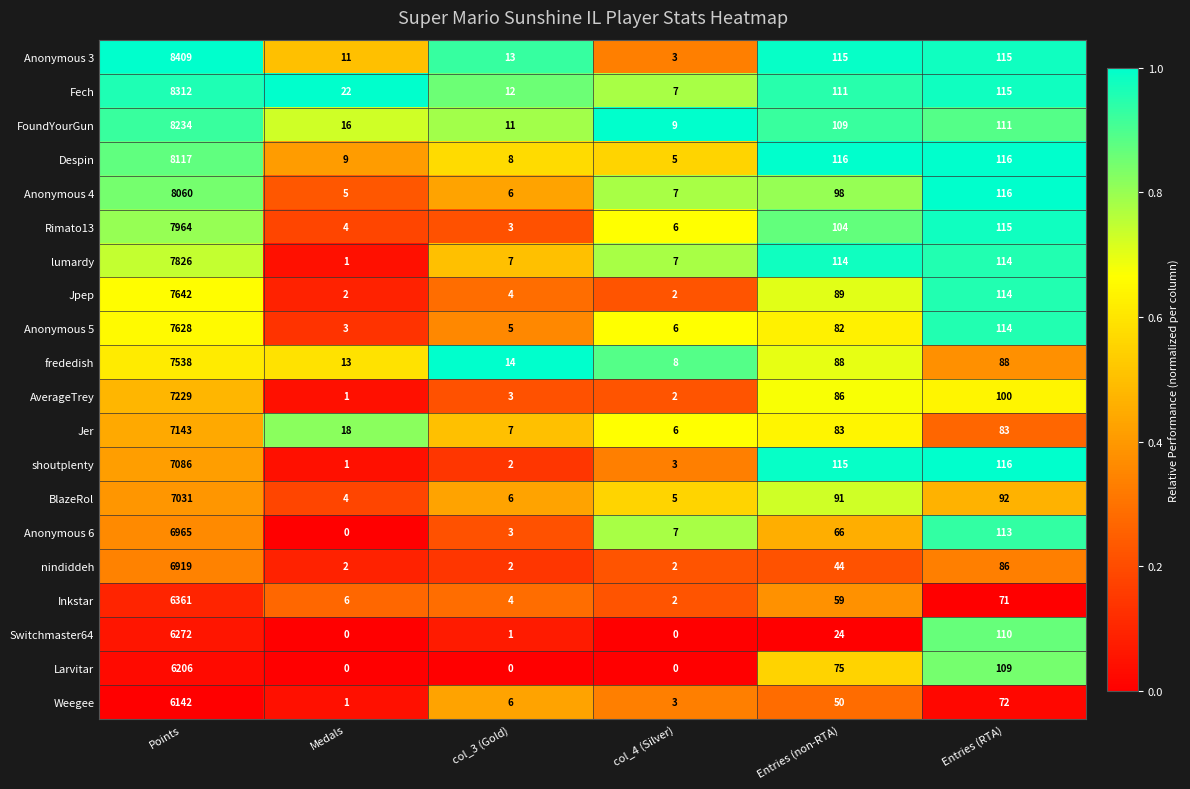

Where is AverageTrey nearest to the value 3615?

Entries (RTA)